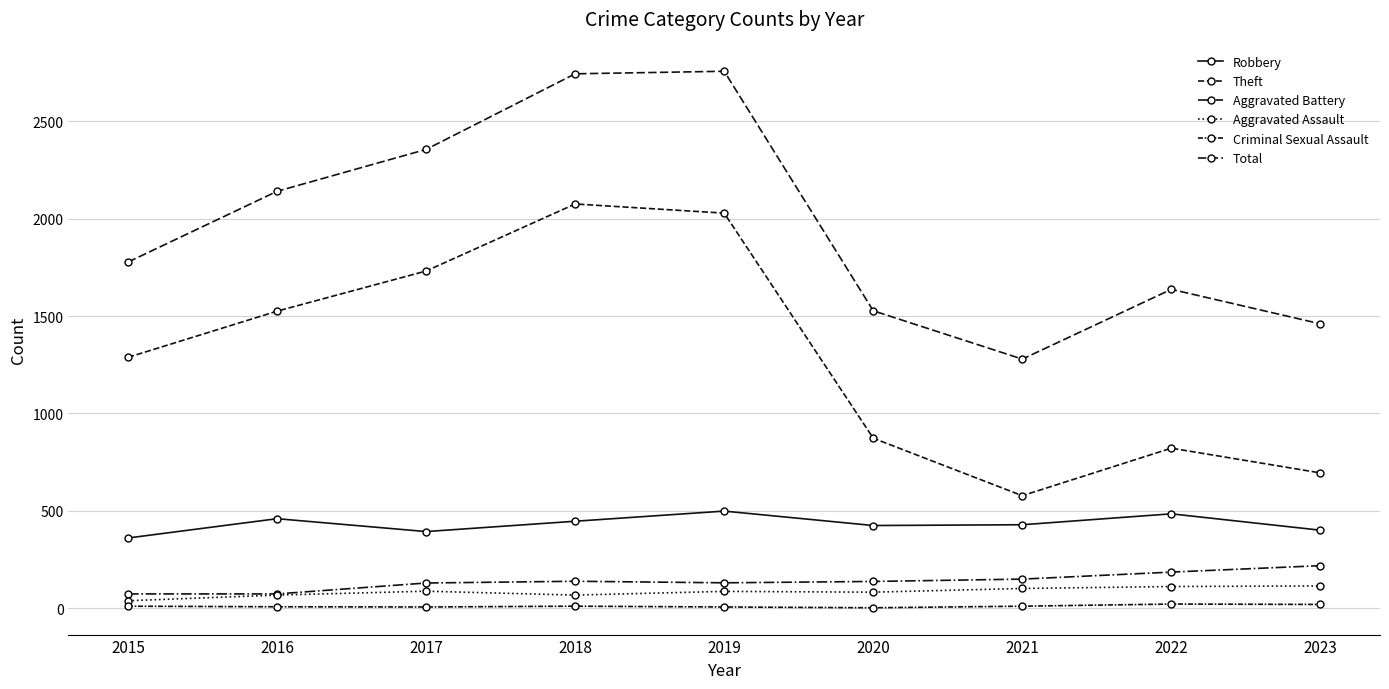

Does the chart display data point markers on the line(s)?

Yes